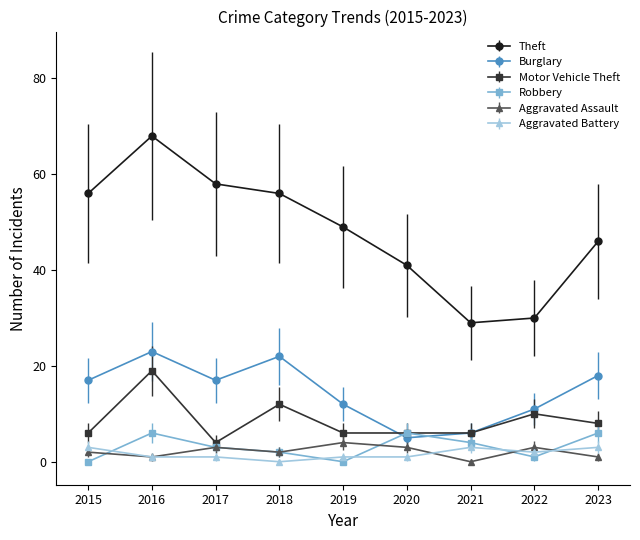

True or false: Aggravated Assault and Burglary cross at least once.

False